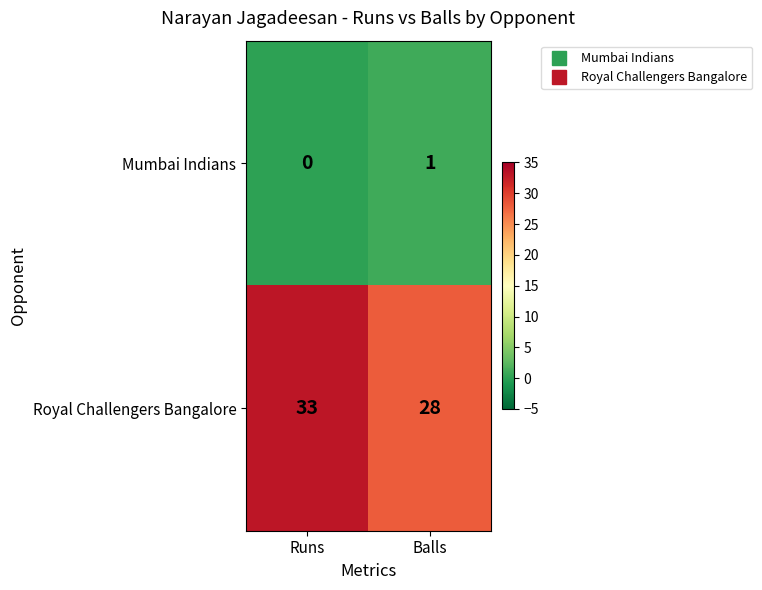

Reading right to left, transcribe all the data shown in this chart.

Mumbai Indians: Balls=1	Runs=0
Royal Challengers Bangalore: Balls=28	Runs=33